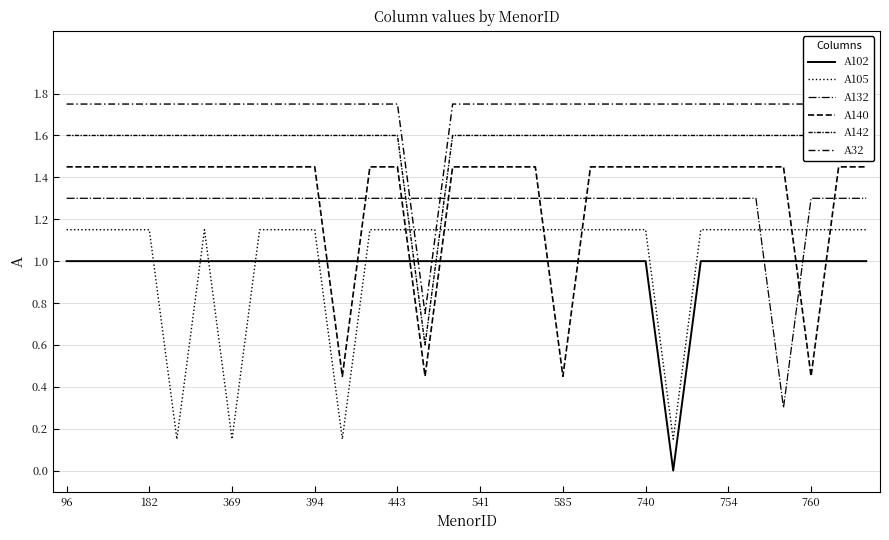

Which series has the largest total across all categories?

A32